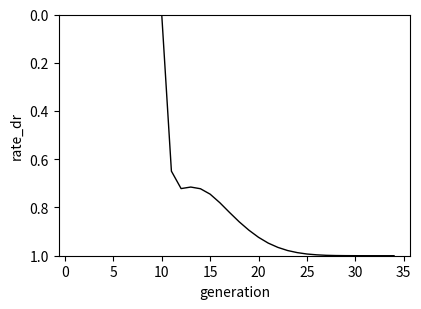

Is this an area chart (filled region under the line)?

No